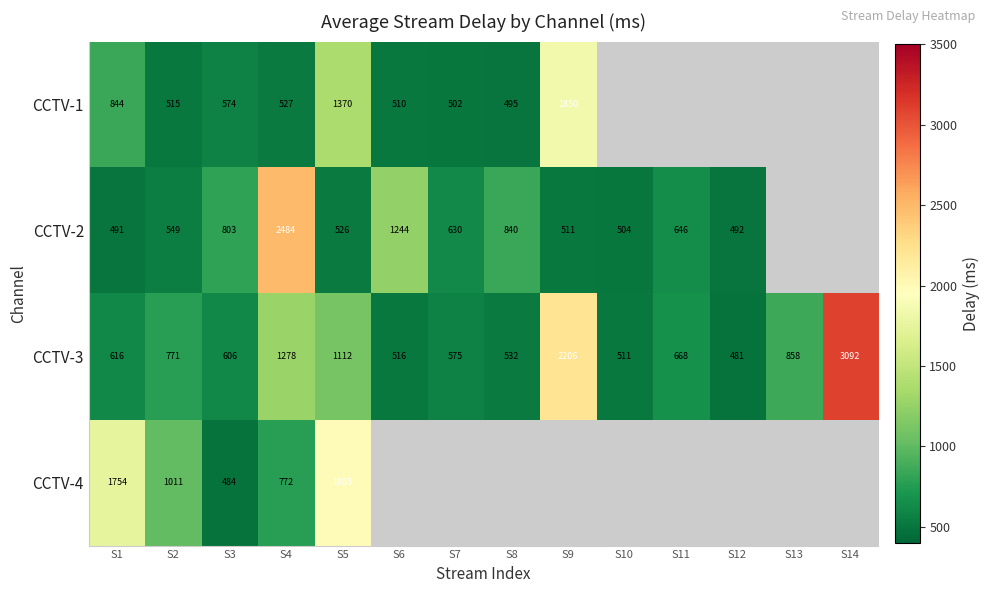

Rank the categories by CCTV-3 value from lowest to highest.

S12, S10, S6, S8, S7, S3, S1, S11, S2, S13, S5, S4, S9, S14